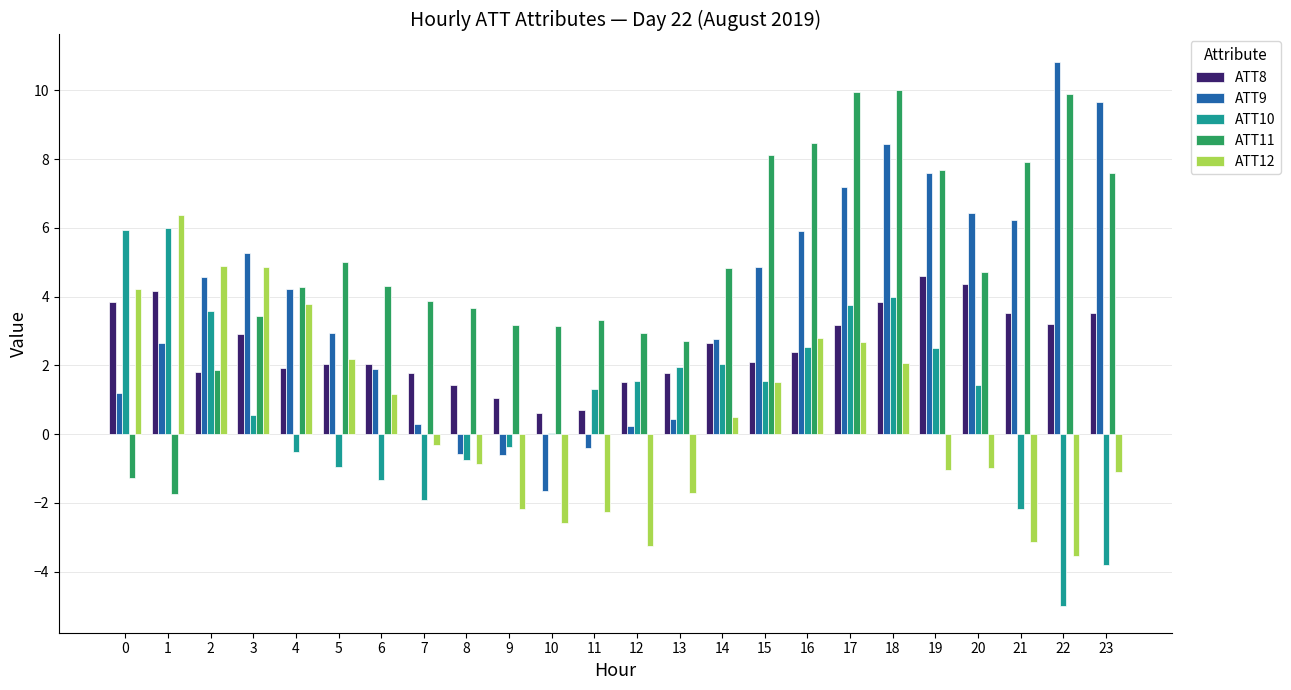

What is the average value of the ATT10 series?

0.9